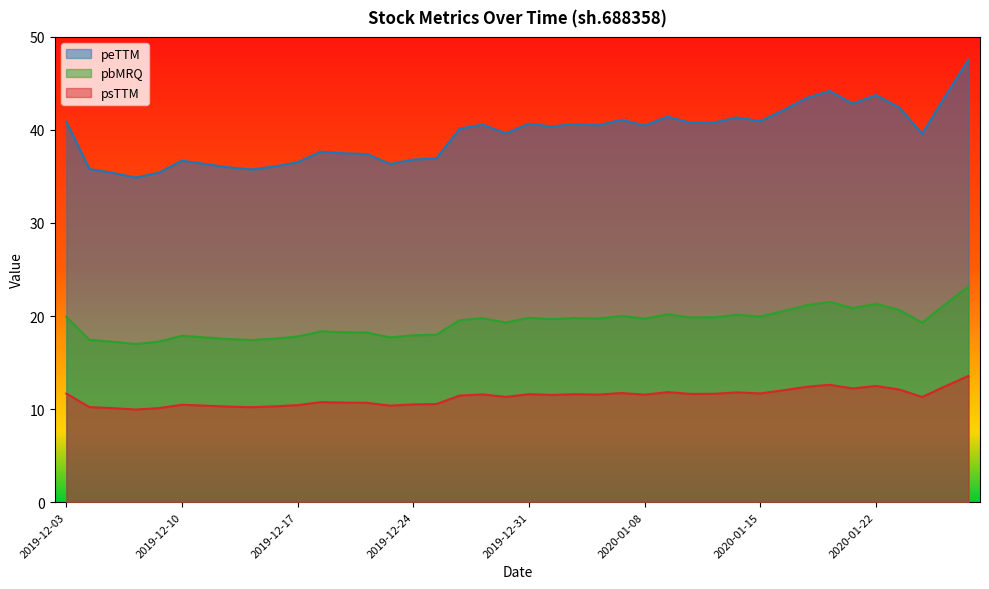

Where is the first local maximum for psTTM?

2019-12-10